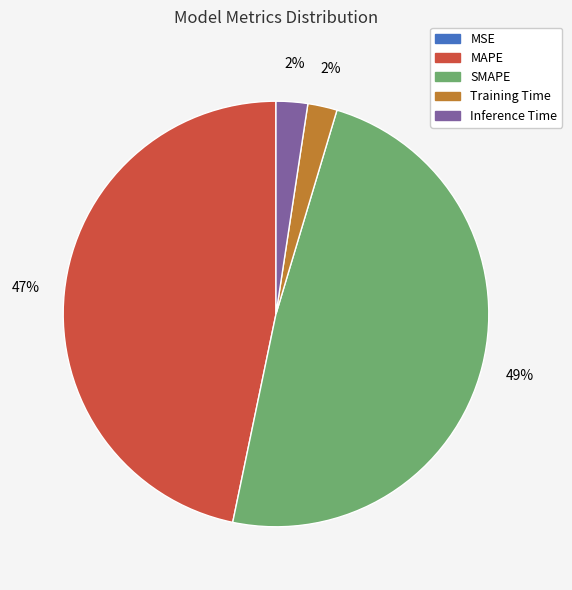

What is the largest slice in the pie chart?

SMAPE